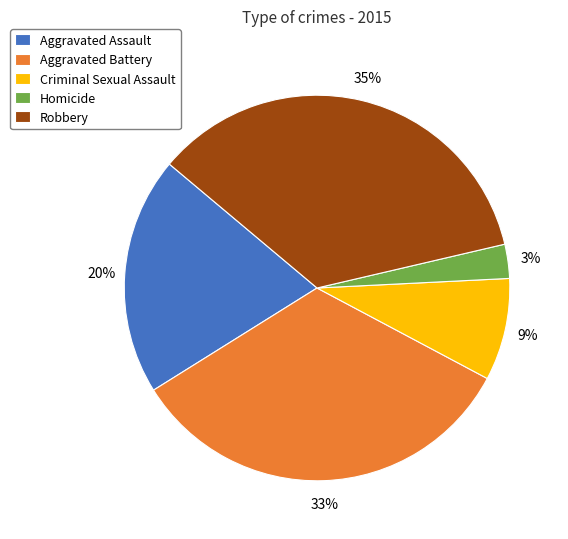

What is the smallest slice in the pie chart?

Homicide